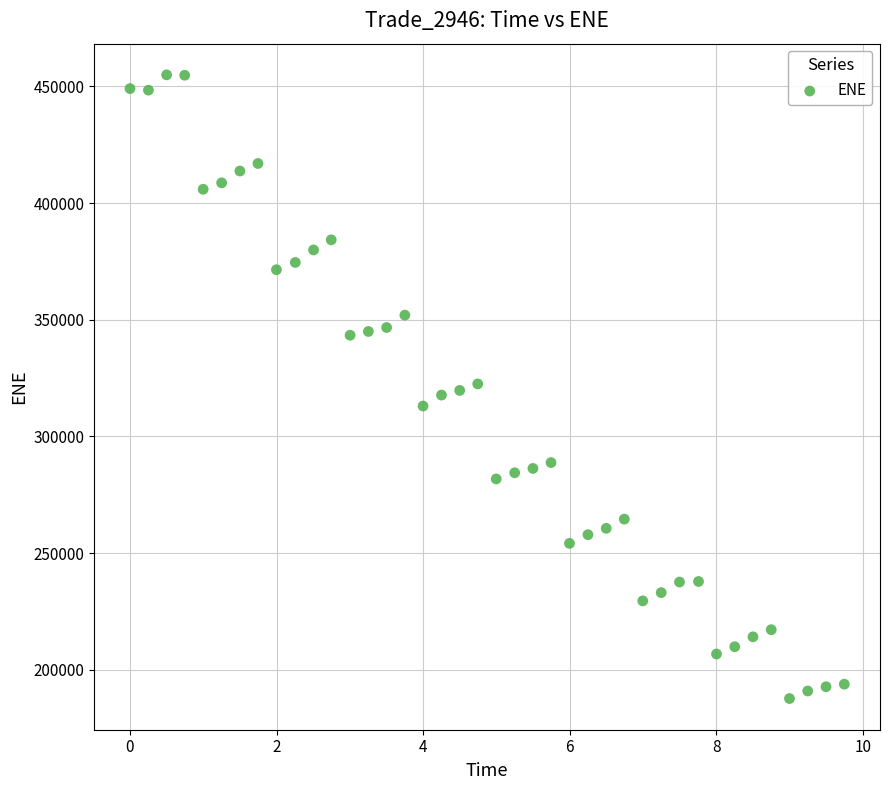

What is the range of Y values (max minus min)?

267320